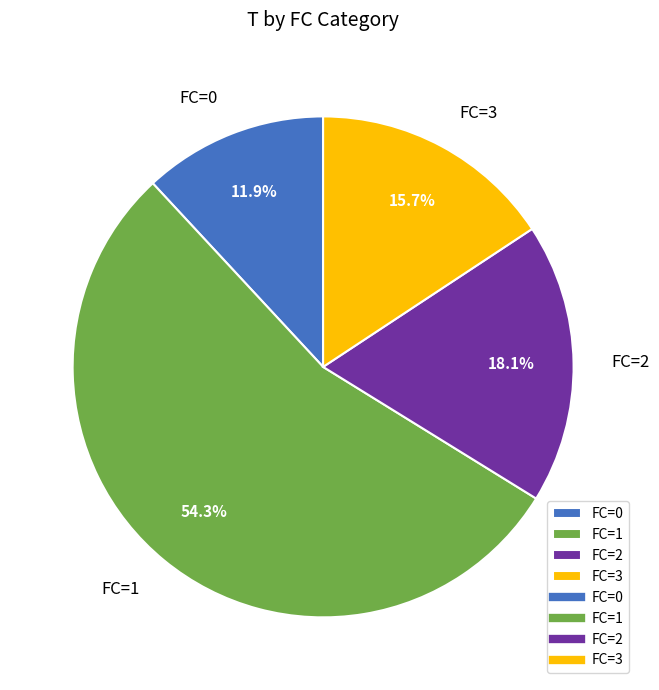

Which has a higher value, FC=2 or FC=3?

FC=2